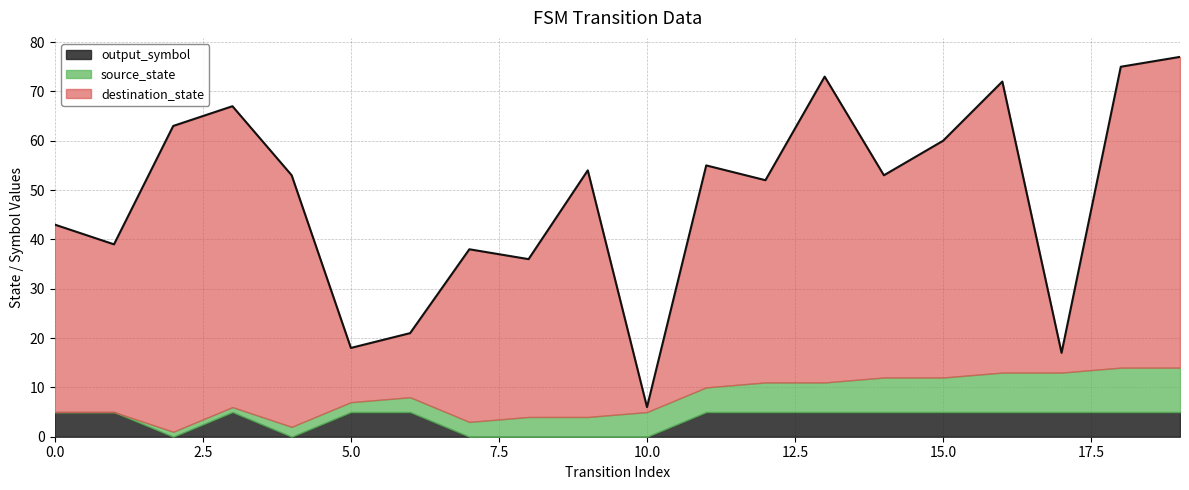

Where is output_symbol nearest to the value 0?

2